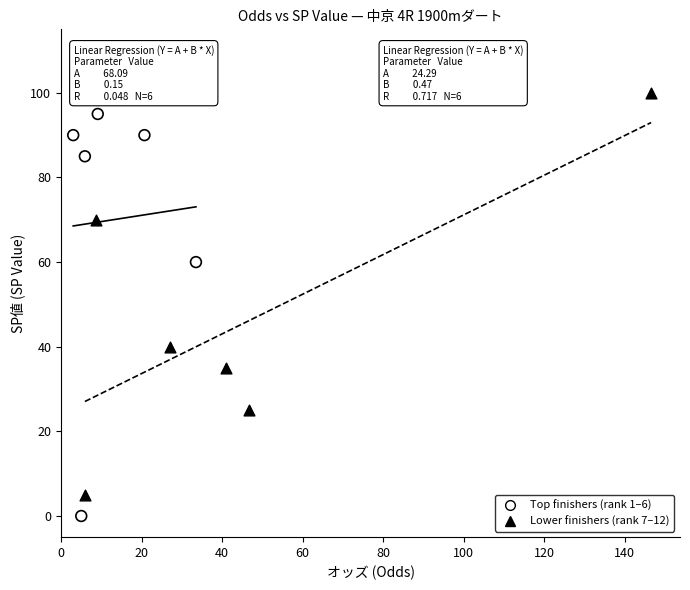

What are all the series names shown in the legend?

Top finishers (rank 1–6), Lower finishers (rank 7–12)